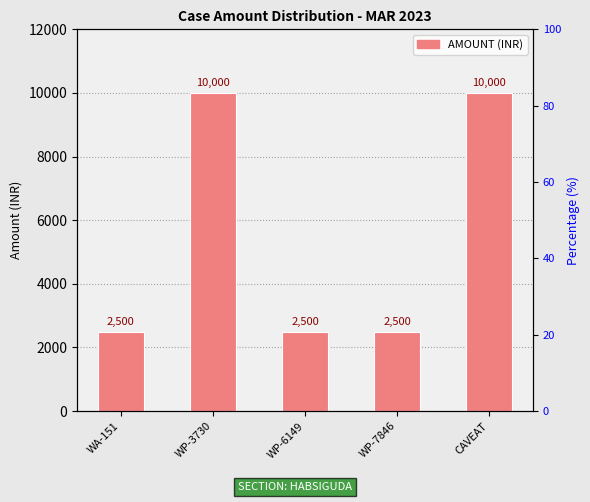

What is the label of the 1st bar from the right?

CAVEAT